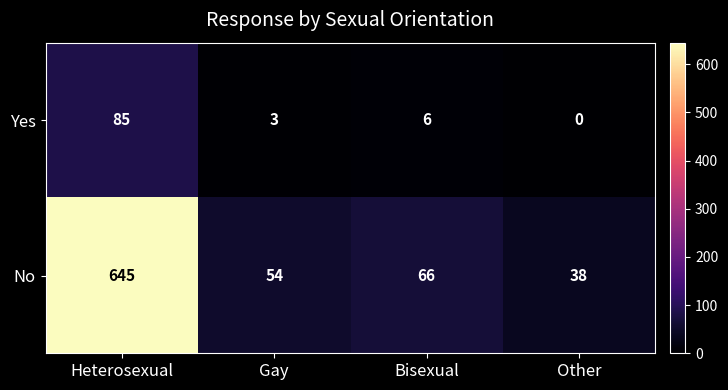

What is the total value across all series at Heterosexual?

730